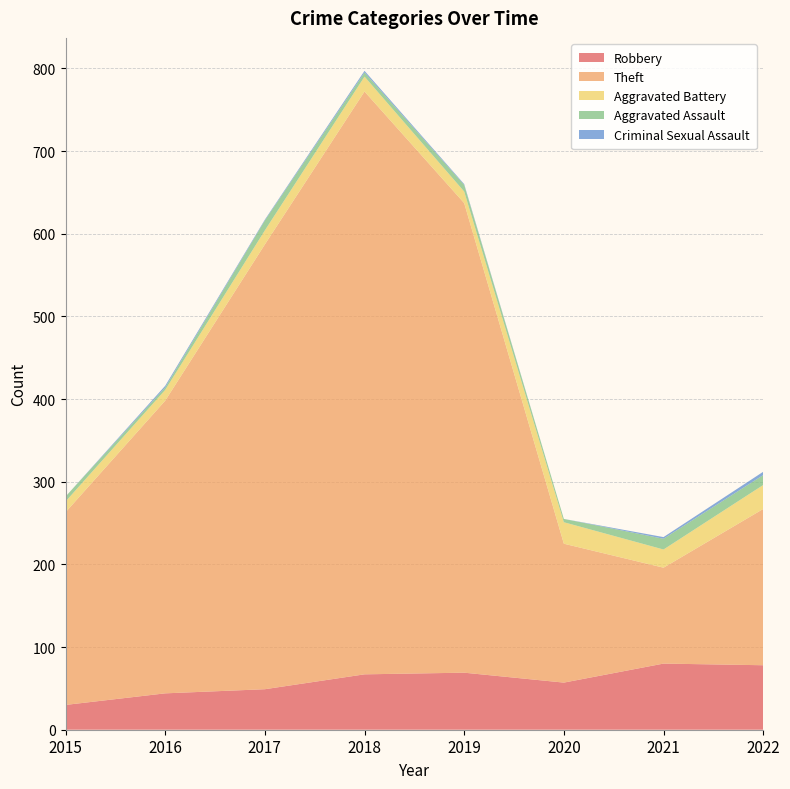

Reading left to right, extract all data points from this chart.

Robbery: 2015=30	2016=44	2017=49	2018=67	2019=69	2020=57	2021=80	2022=78
Theft: 2015=233	2016=354	2017=538	2018=705	2019=568	2020=168	2021=116	2022=189
Aggravated Battery: 2015=13	2016=13	2017=17	2018=18	2019=14	2020=26	2021=22	2022=29
Aggravated Assault: 2015=6	2016=3	2017=12	2018=5	2019=8	2020=4	2021=13	2022=12
Criminal Sexual Assault: 2015=0	2016=2	2017=1	2018=2	2019=1	2020=0	2021=2	2022=4